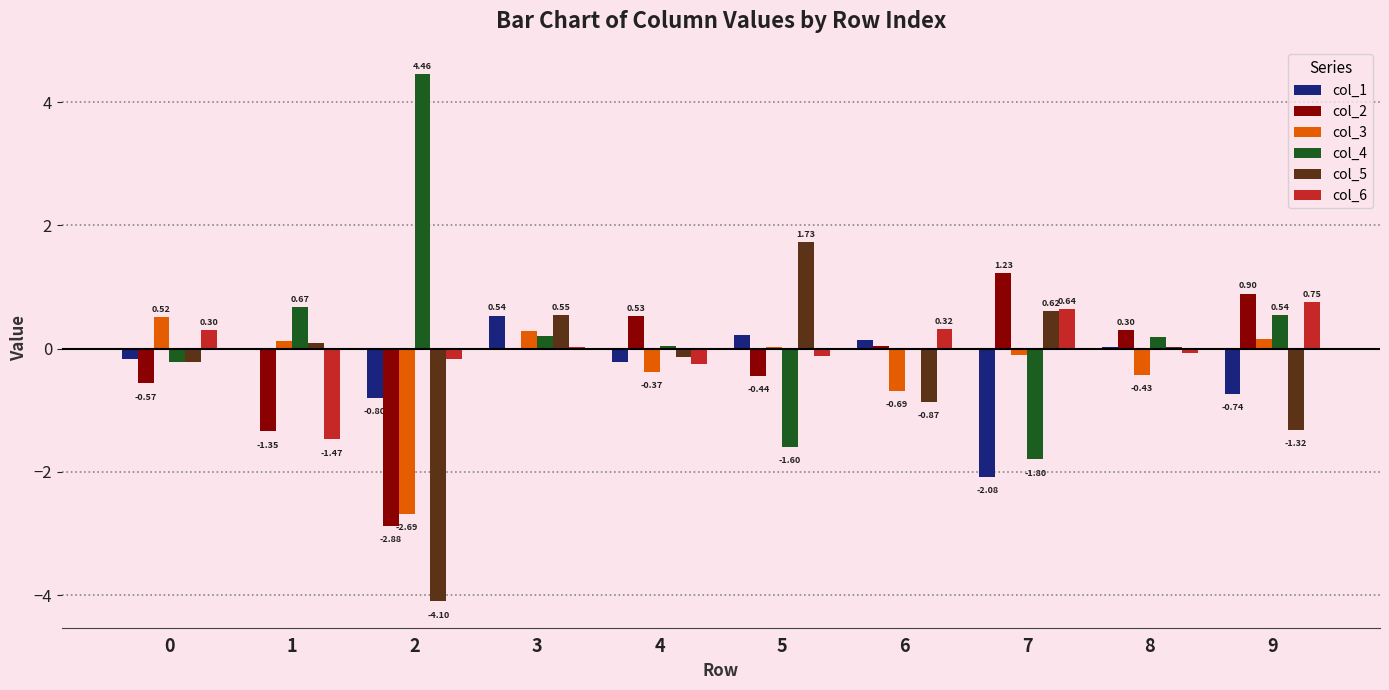

Between 1 and 2, which series saw the biggest shift?

col_5